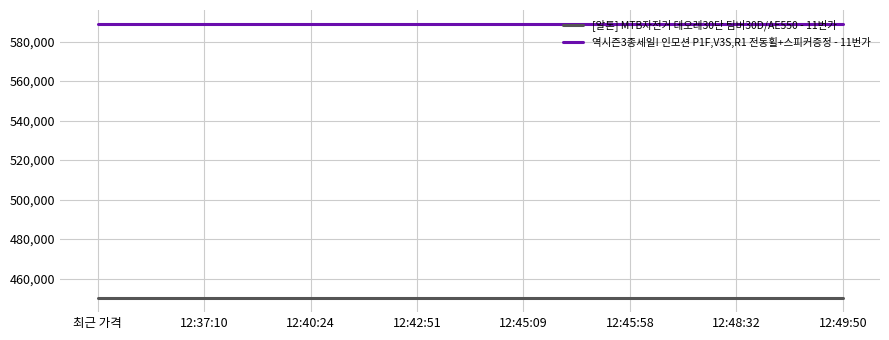

What is the sum of the 역시즌3종세일! 인모션 P1F,V3S,R1 전동휠+스피커증정 - 11번가 values at 12:48:32 and 12:42:51?

1178000